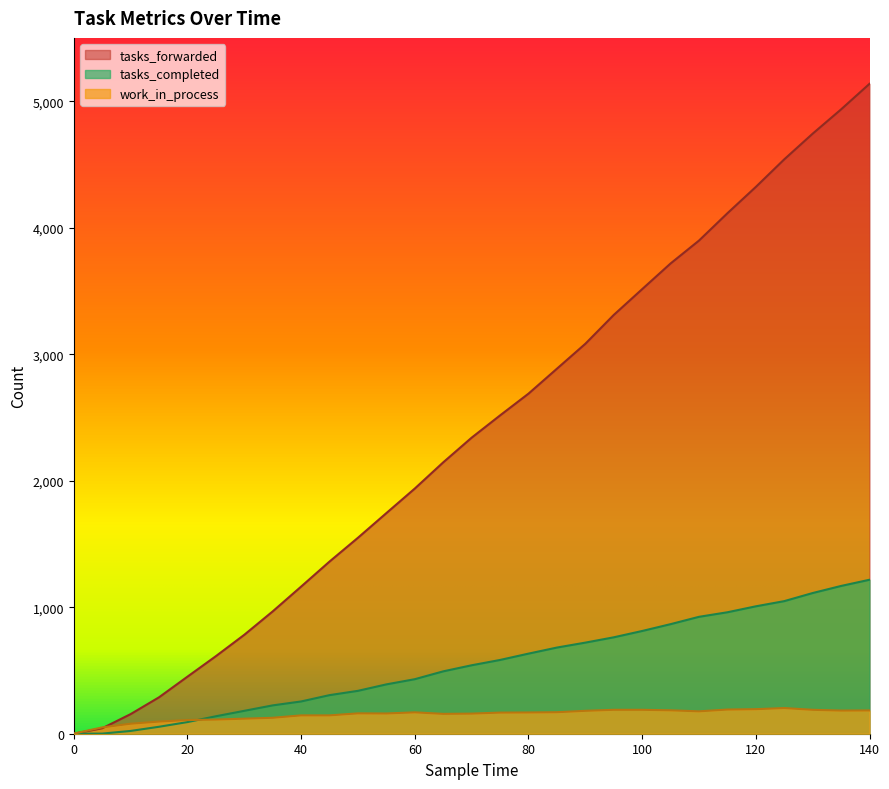

At 130, list the series in order from largest to smallest.

tasks_forwarded, tasks_completed, work_in_process